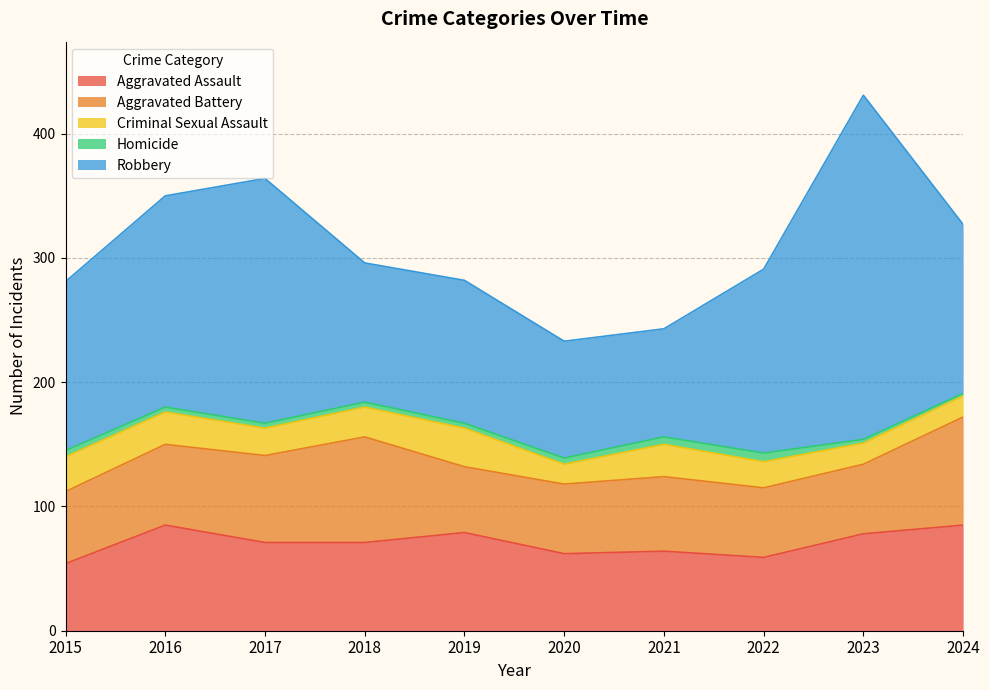

At 2021, list the series in order from smallest to largest.

Homicide, Criminal Sexual Assault, Aggravated Battery, Aggravated Assault, Robbery